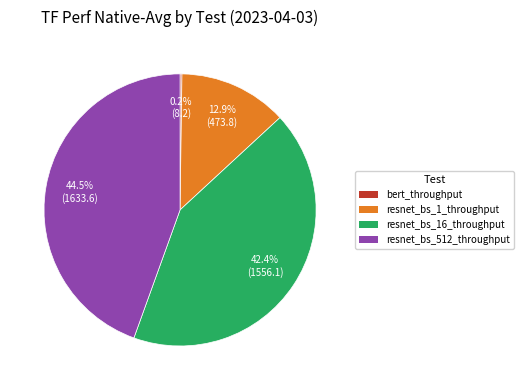

Which slice is the largest?

resnet_bs_512_throughput